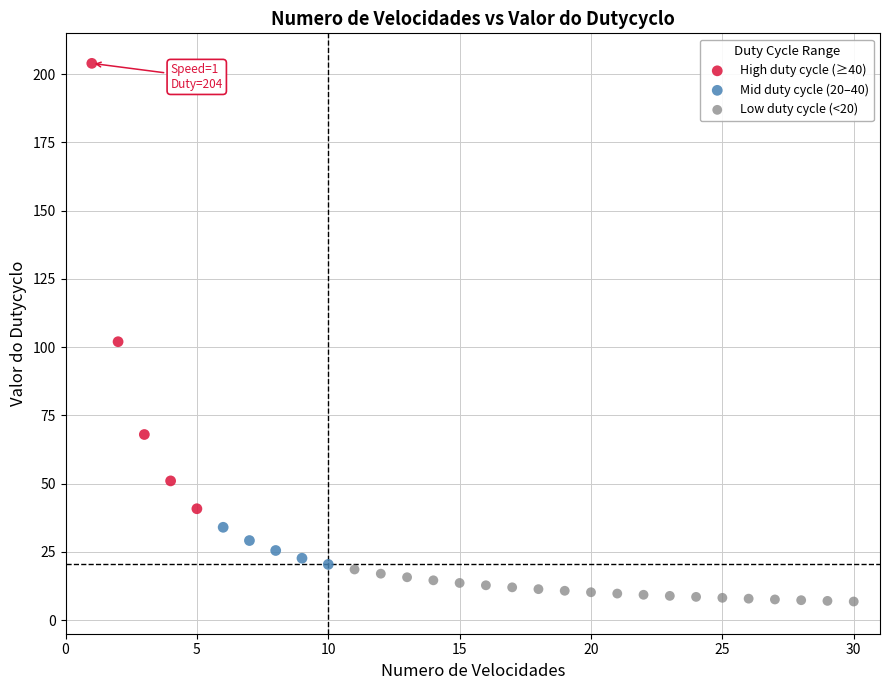

Which series contains the highest Y value?

High duty cycle (≥40)